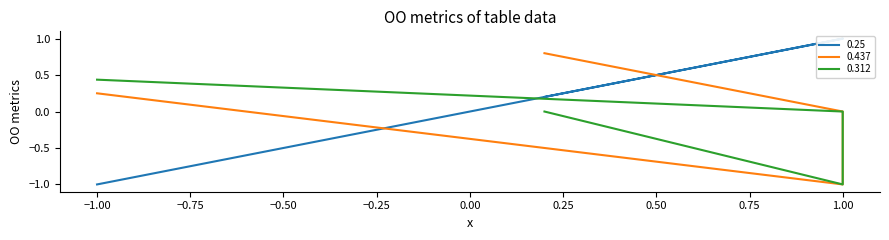

Reading right to left, what are all the values shown in this chart?

0.25: 0.2	1.0	1.0	-1.0
0.437: 0.8	0.0	-1.0	0.2
0.312: 0.0	-1.0	0.0	0.4